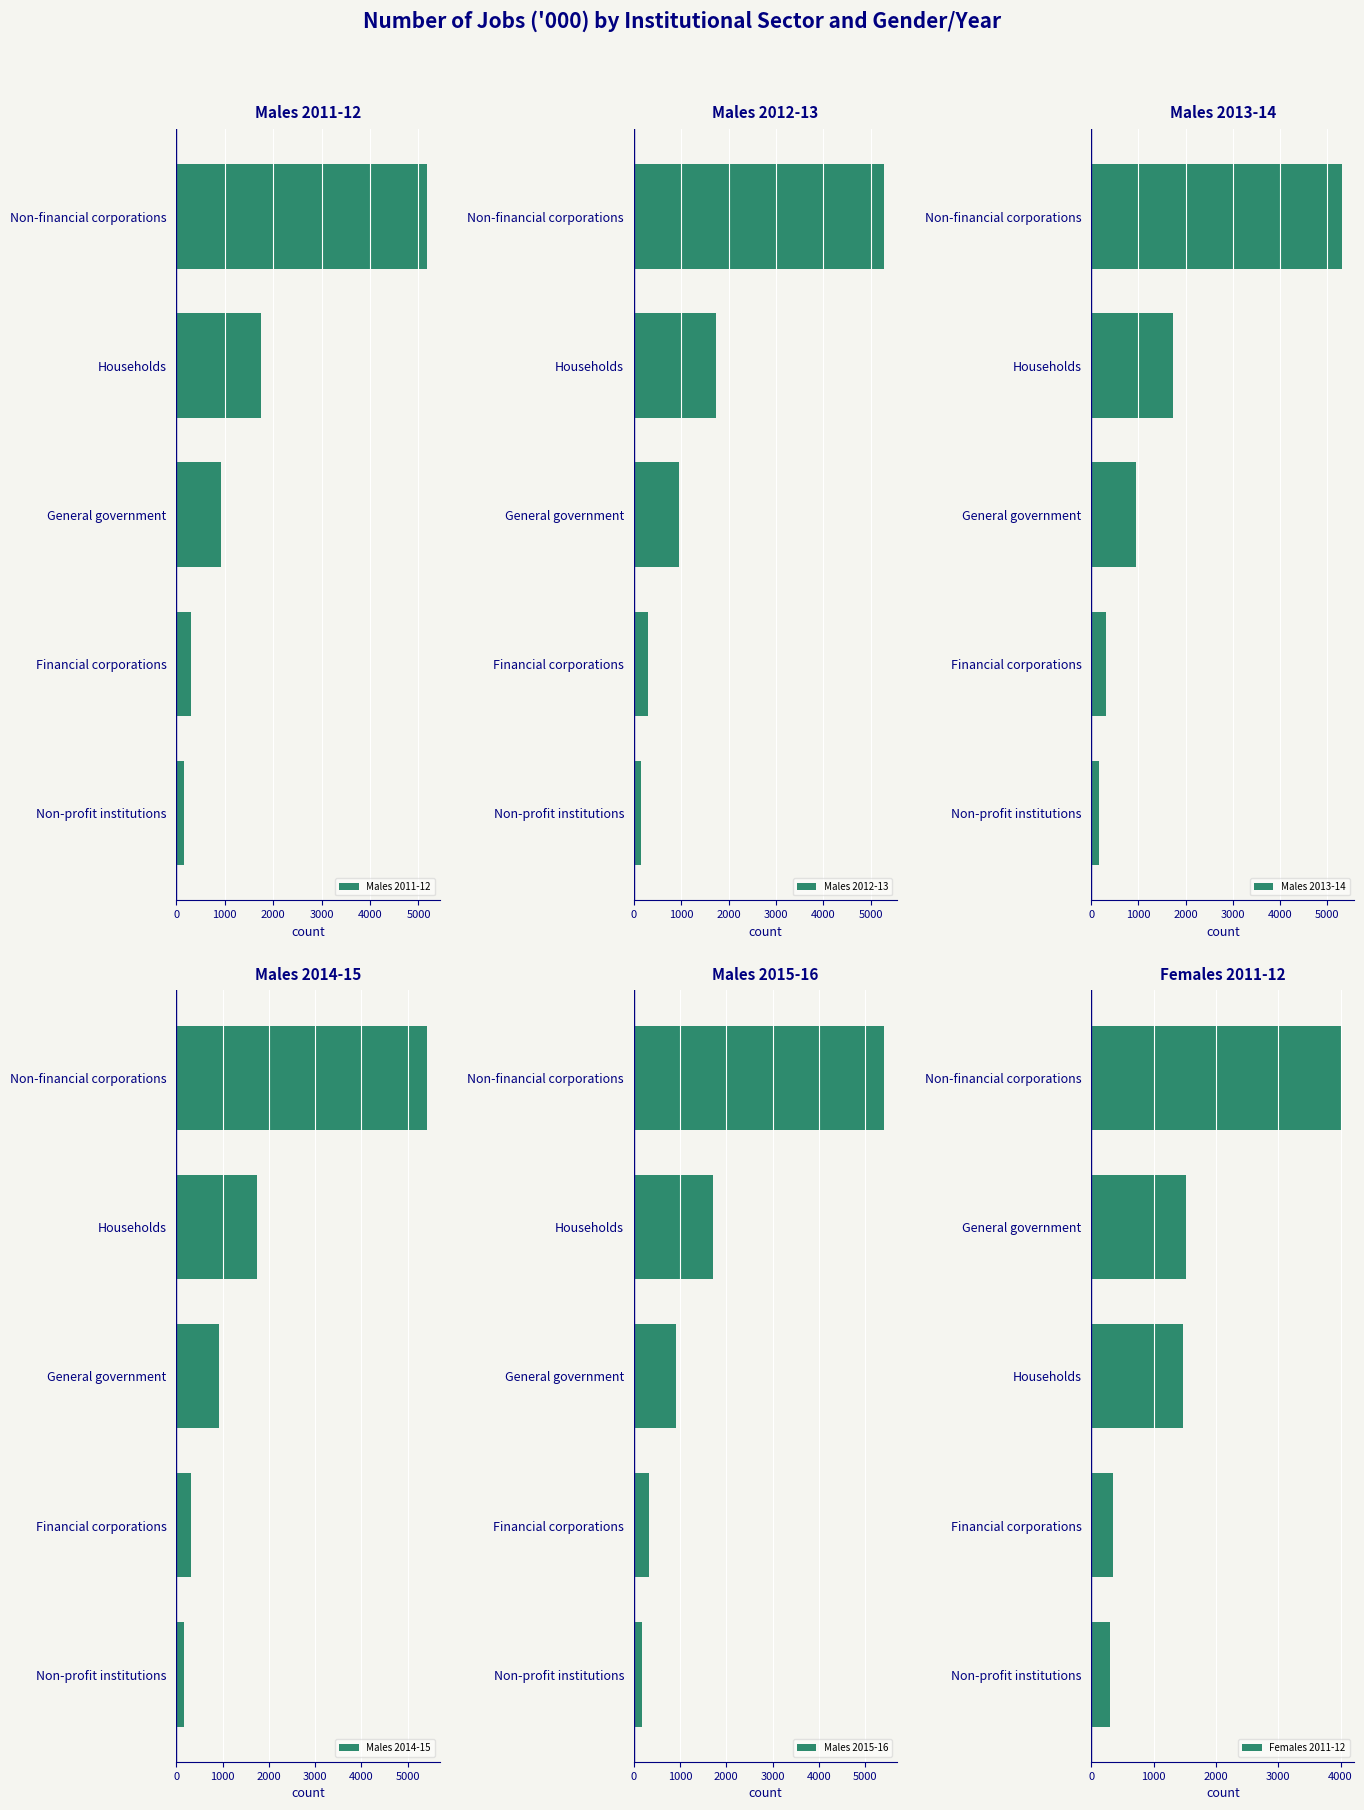

Which series has the widest spread of values?

Males 2014-15